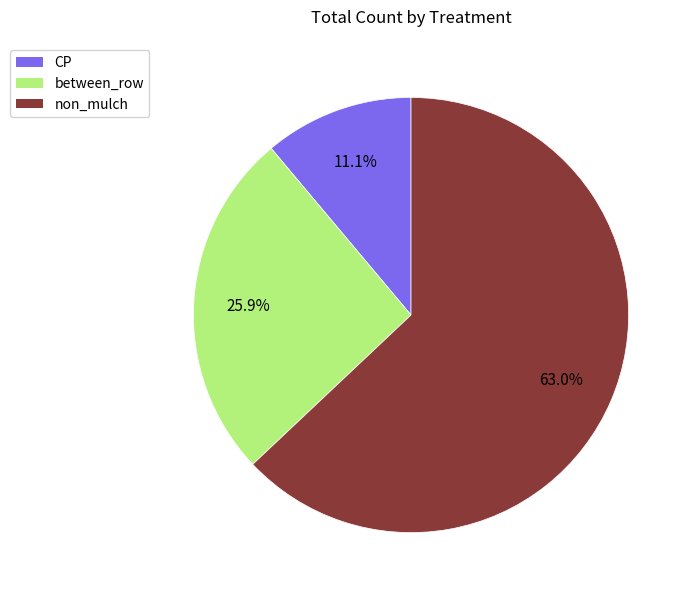

What is the largest slice in the pie chart?

non_mulch